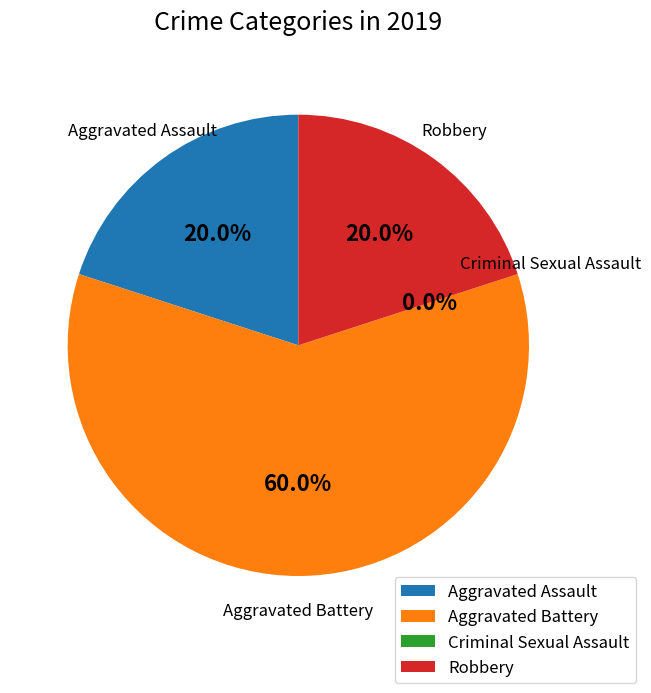

How many slices are in this pie chart?

4